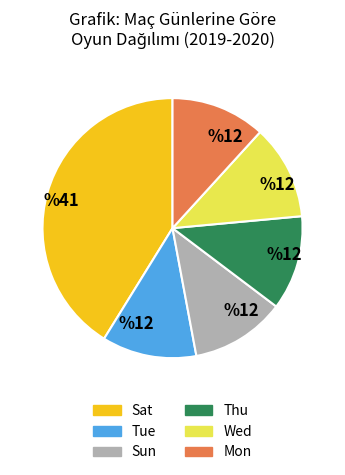

Is there a majority slice in this chart?

No